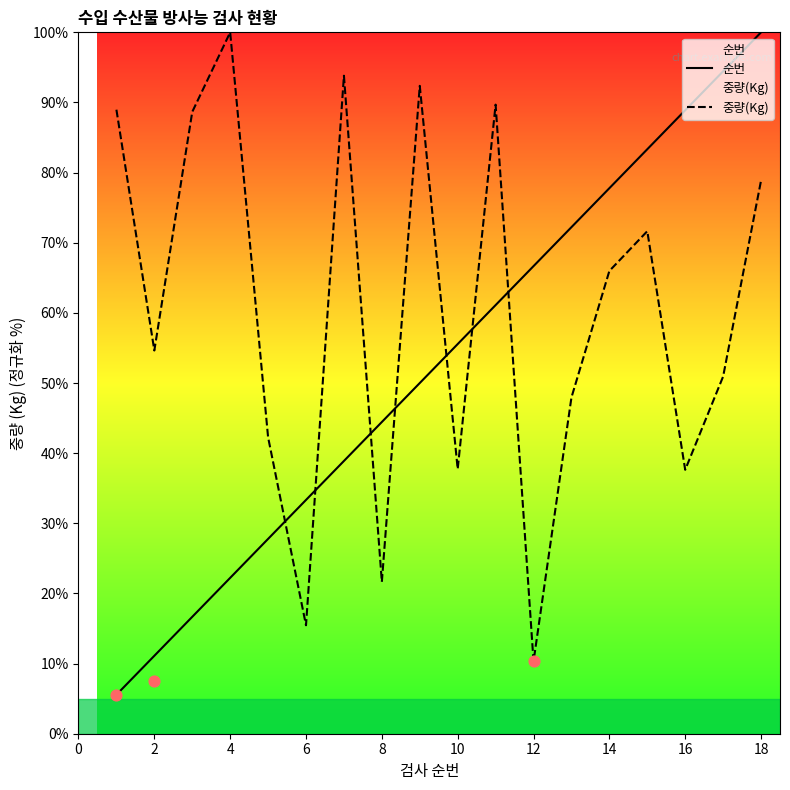

Which series has the largest Y range (max minus min)?

순번